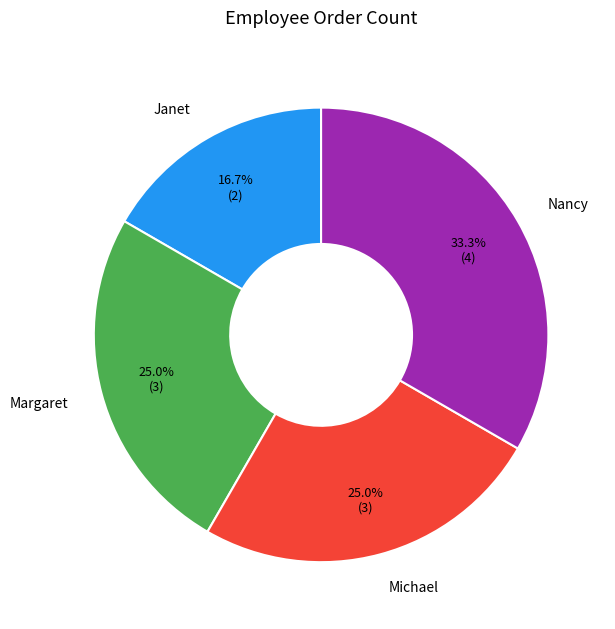

Does any single category account for the majority?

No